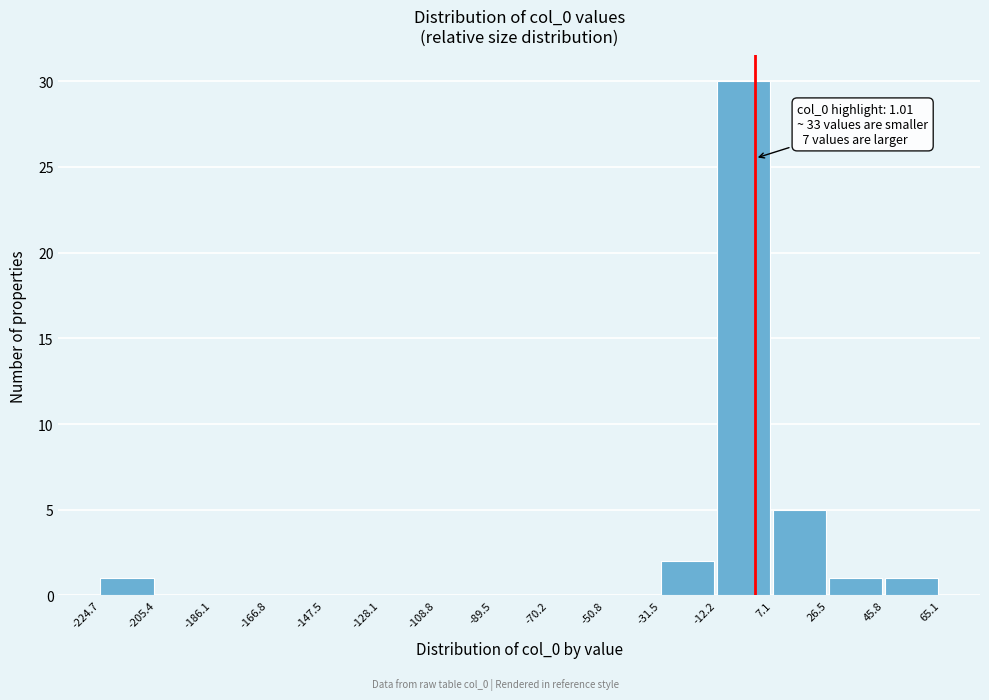

Which range on the x-axis has the tallest bar?

-12.2 to 7.1